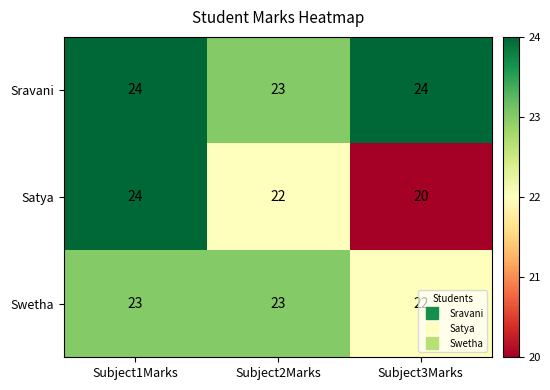

The value of Sravani at Subject2Marks is 23. True or false?

True